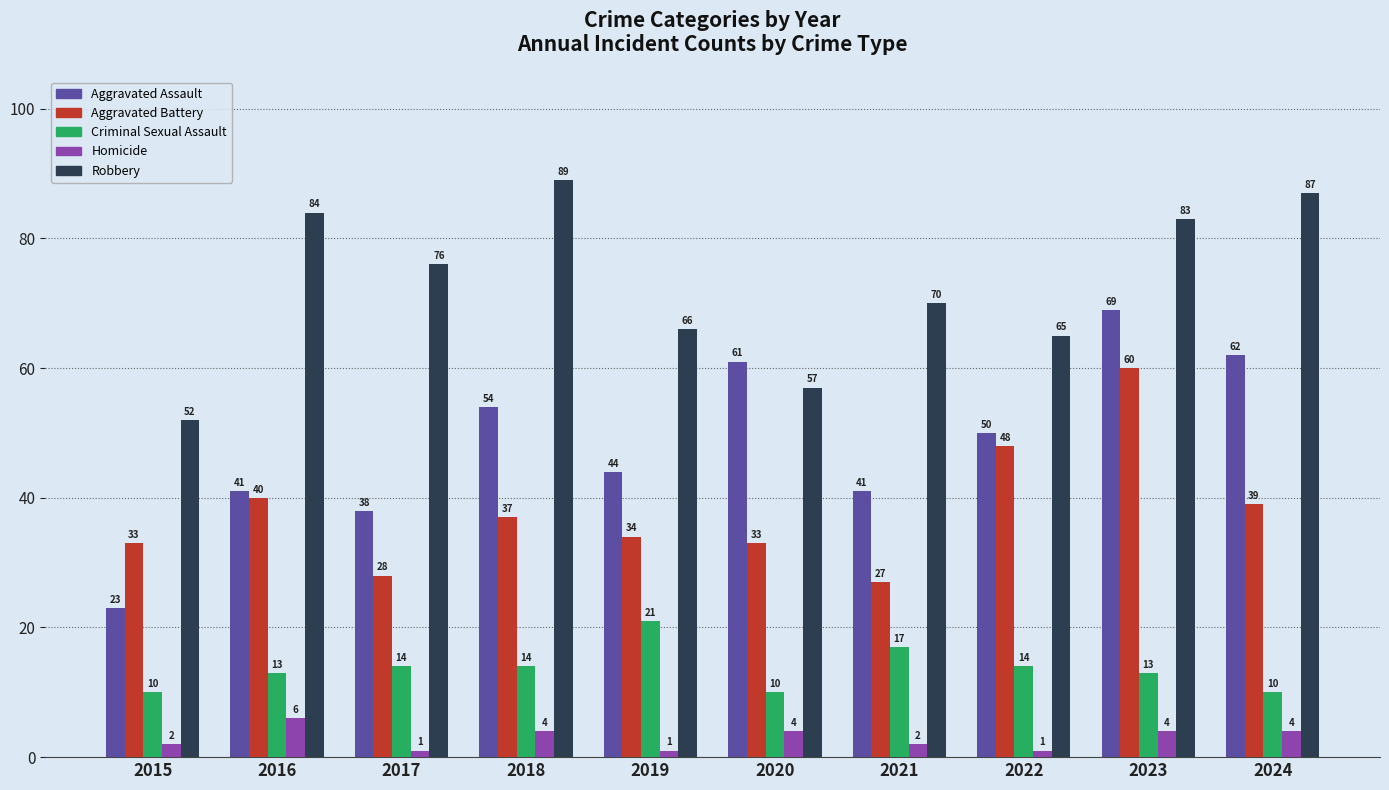

How many distinct data groups are displayed?

5